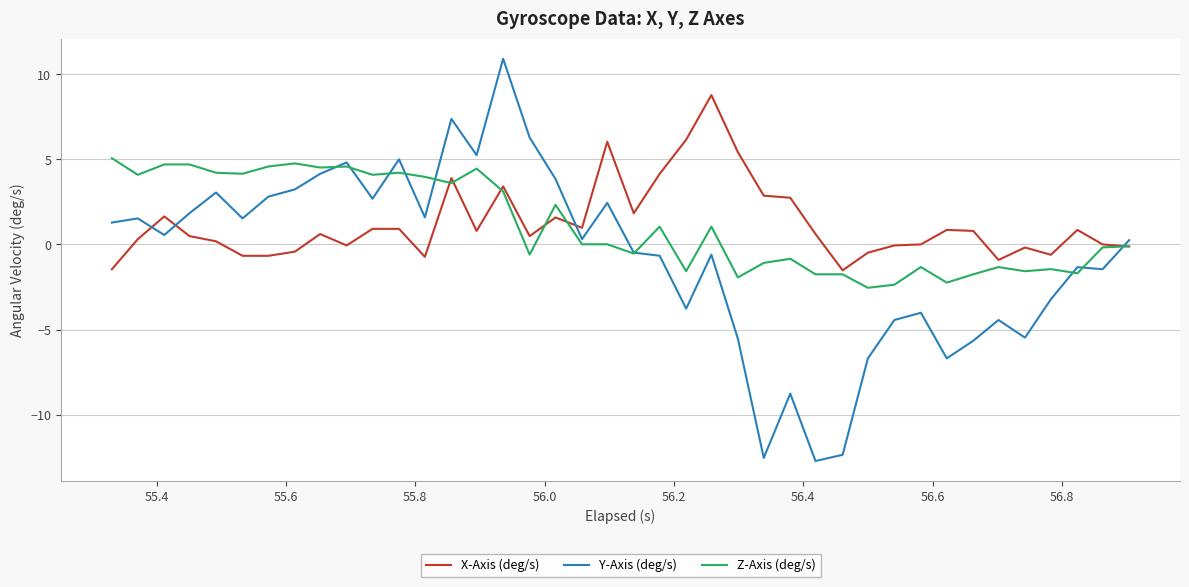

Which series has the widest spread of values?

Y-Axis (deg/s)